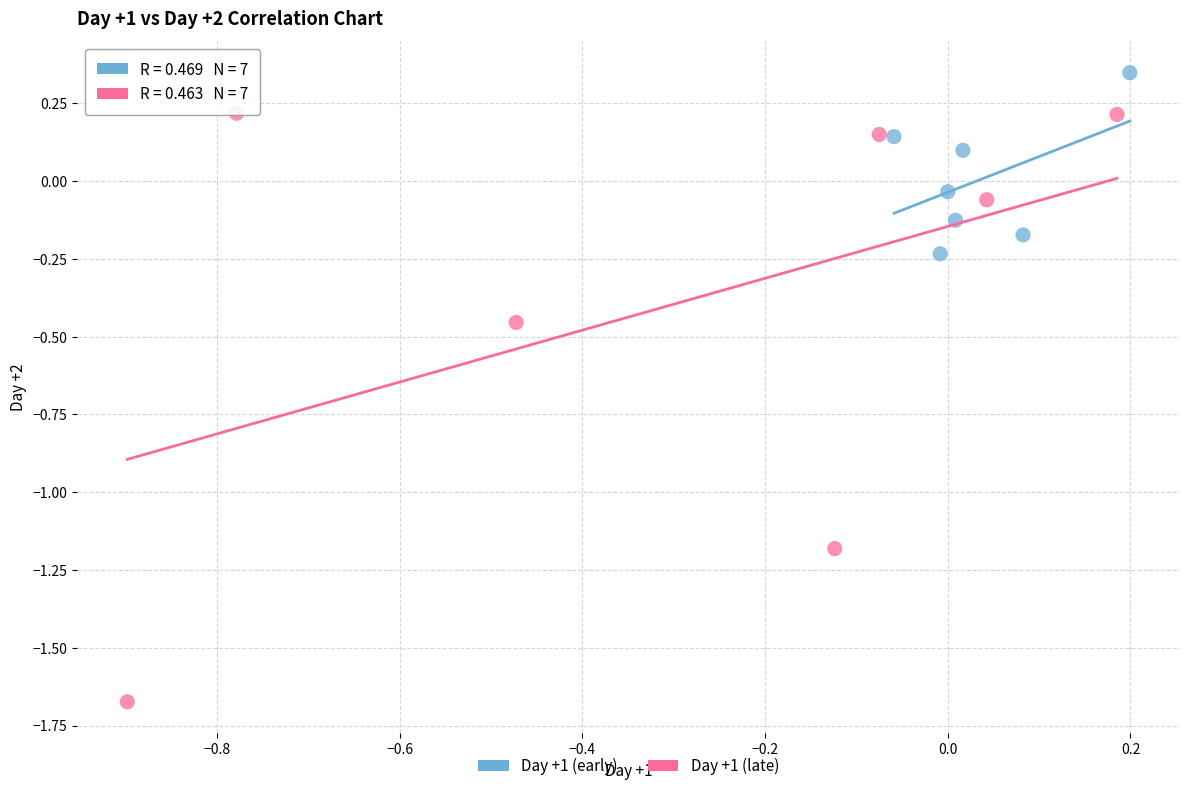

Which series reaches the minimum Y coordinate?

Day +1 (late)